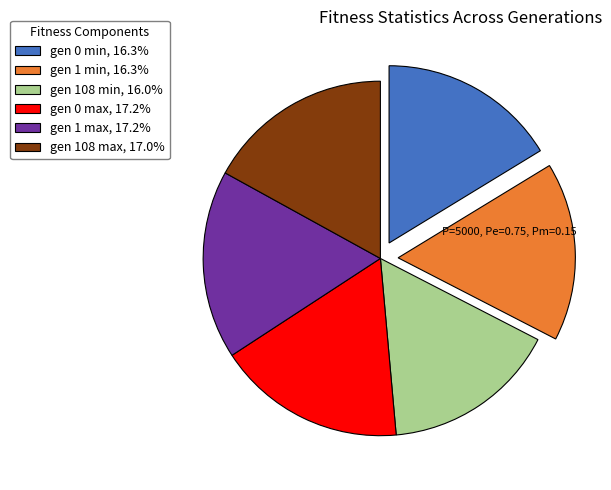

Is gen 0 min, 16.3% the majority of the pie?

No